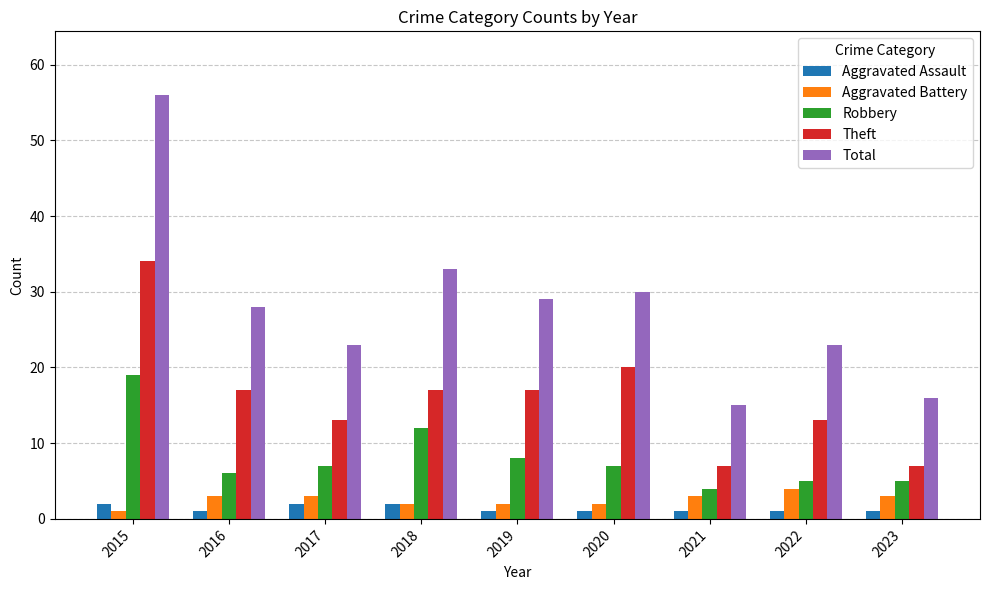

Which category has the highest value across all series?

2015